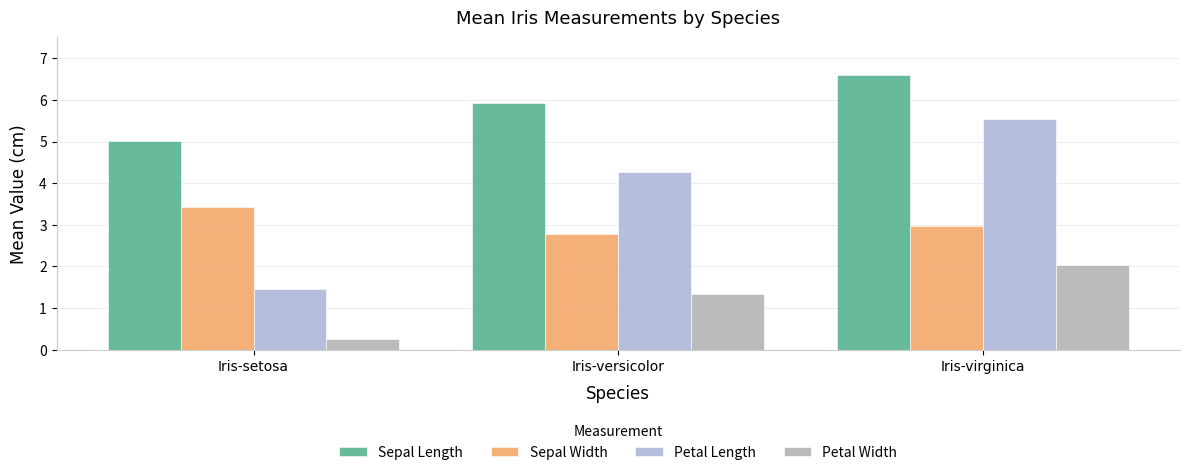

What is the sum of the Petal Length values at Iris-virginica and Iris-versicolor?

9.8